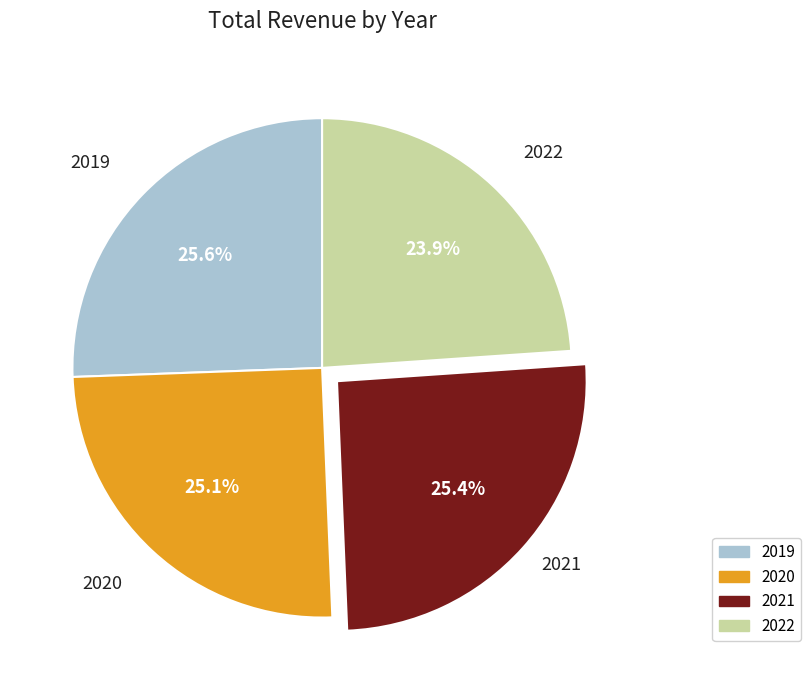

Between 2021 and 2022, which is larger?

2021